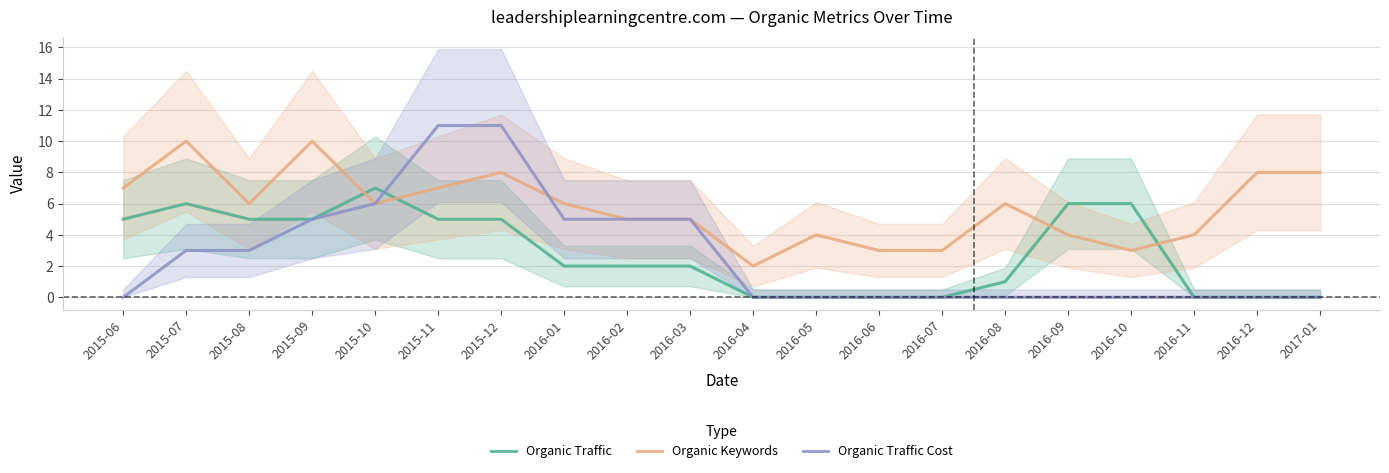

What is the difference between the highest and lowest values at 2015-12?

6